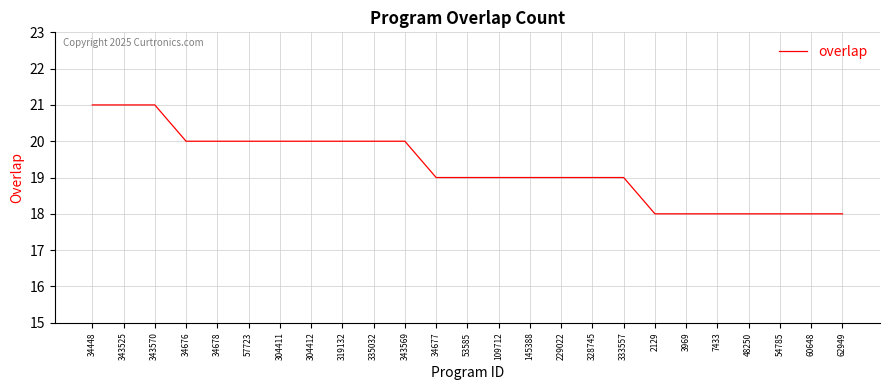

What position from the left is 229022?

16